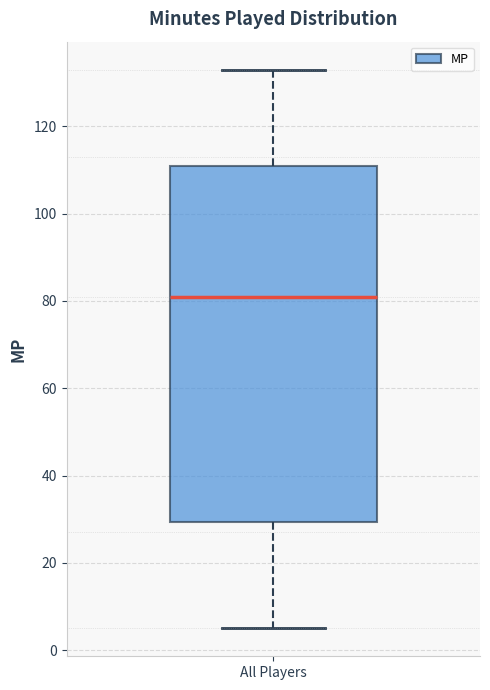

Transcribe this box plot: give where the median line is, the range the box spans, and where the two whiskers end, as read against the y-axis. The values are not printed on the chart, so give them approximately, as read against the axis.

median 82, box 30 to 112, whiskers 6 to 134